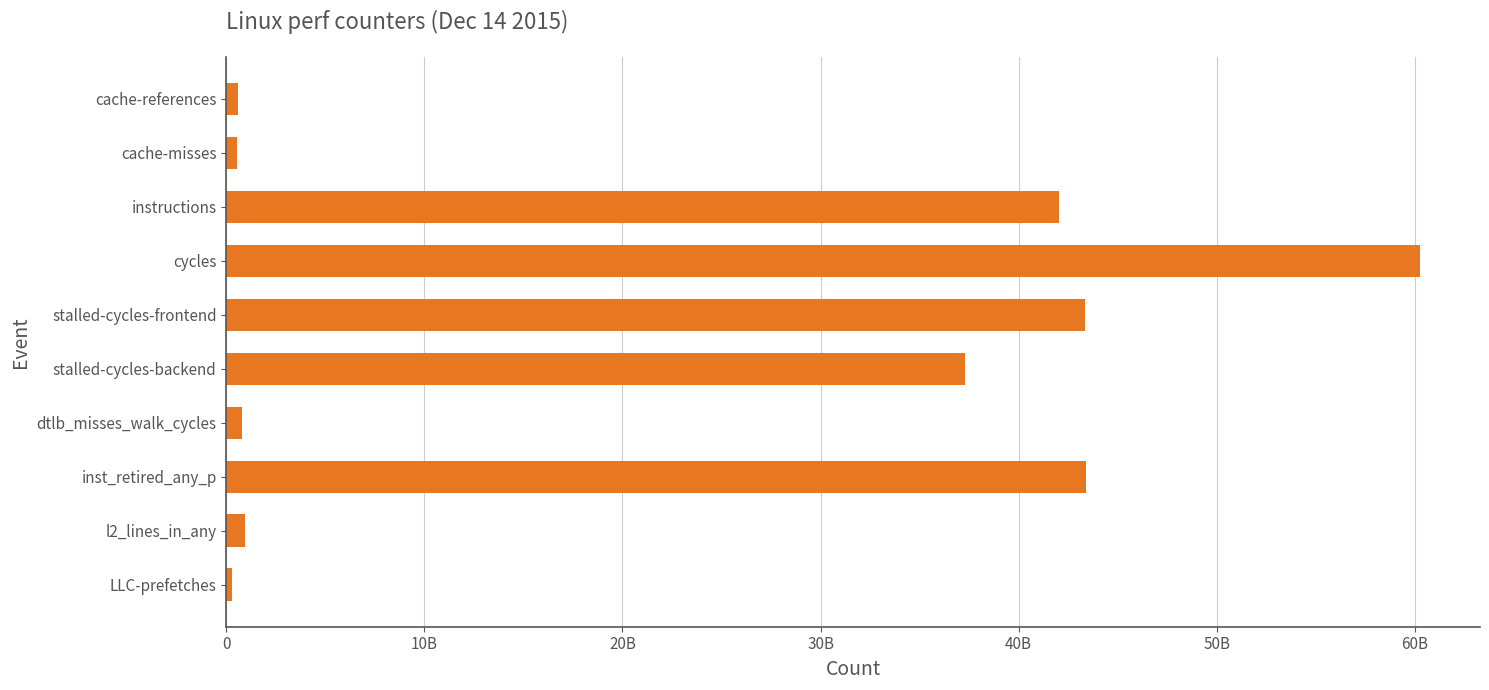

Does the chart contain stacked bars?

No